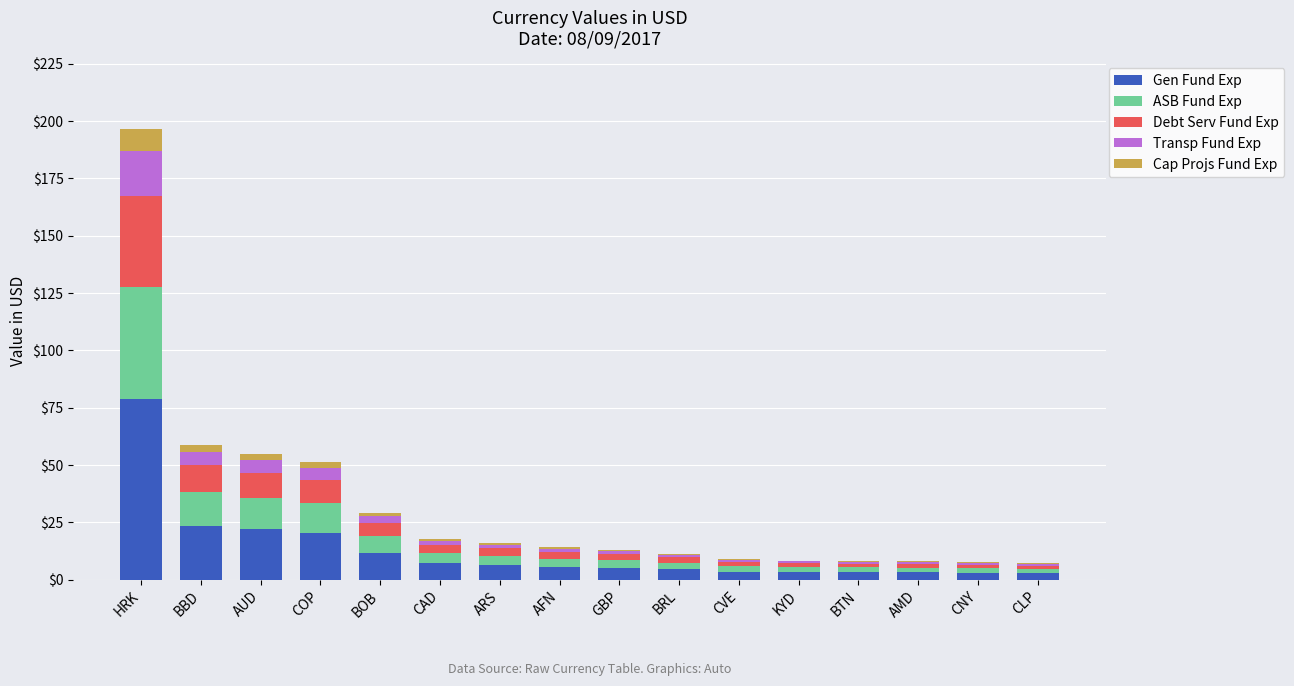

Does the chart contain stacked bars?

Yes